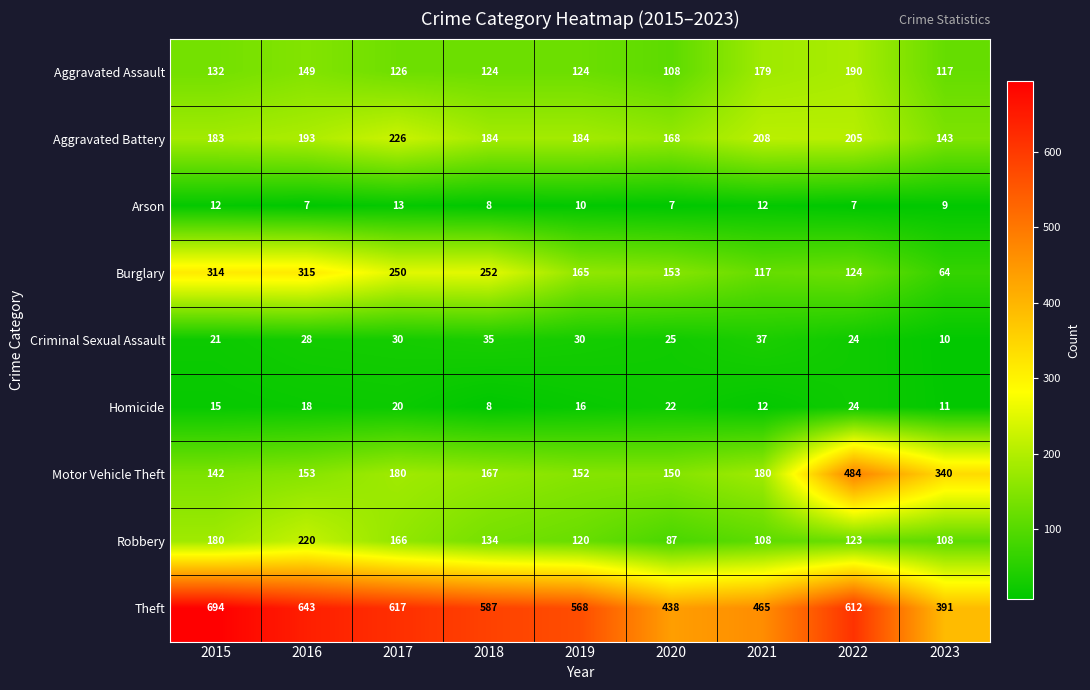

Which series changed the most between 2017 and 2021?

Theft